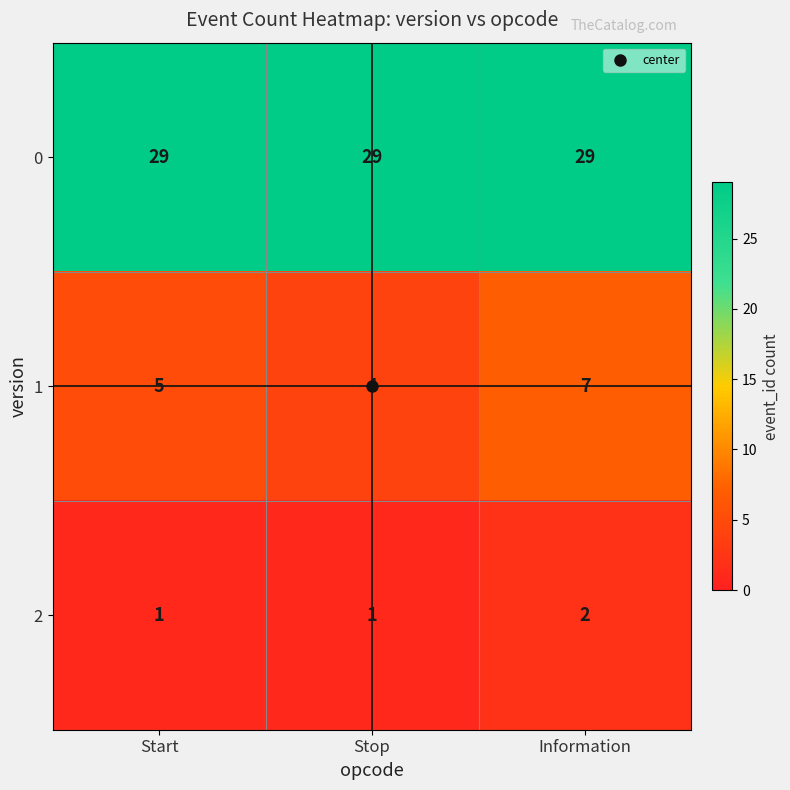

Rank the series at Stop from lowest to highest value.

2, 1, 0